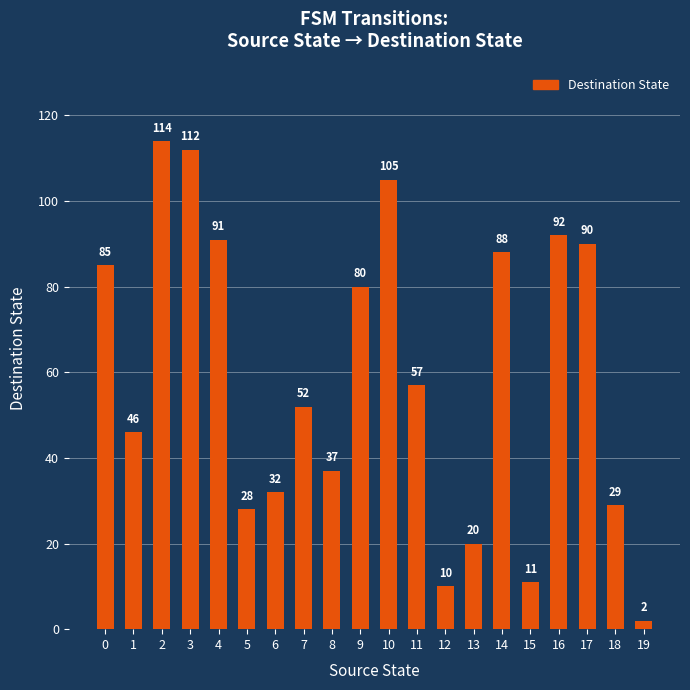

Reading left to right, what are all the values shown in this chart?

0=85	1=46	2=114	3=112	4=91	5=28	6=32	7=52	8=37	9=80	10=105	11=57	12=10	13=20	14=88	15=11	16=92	17=90	18=29	19=2